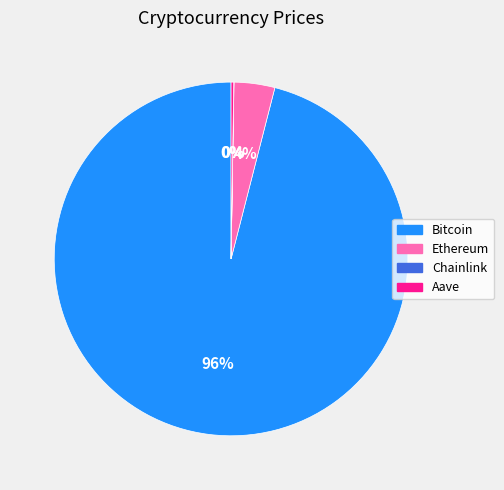

To the nearest percent, what percentage of the pie is Bitcoin?

96%